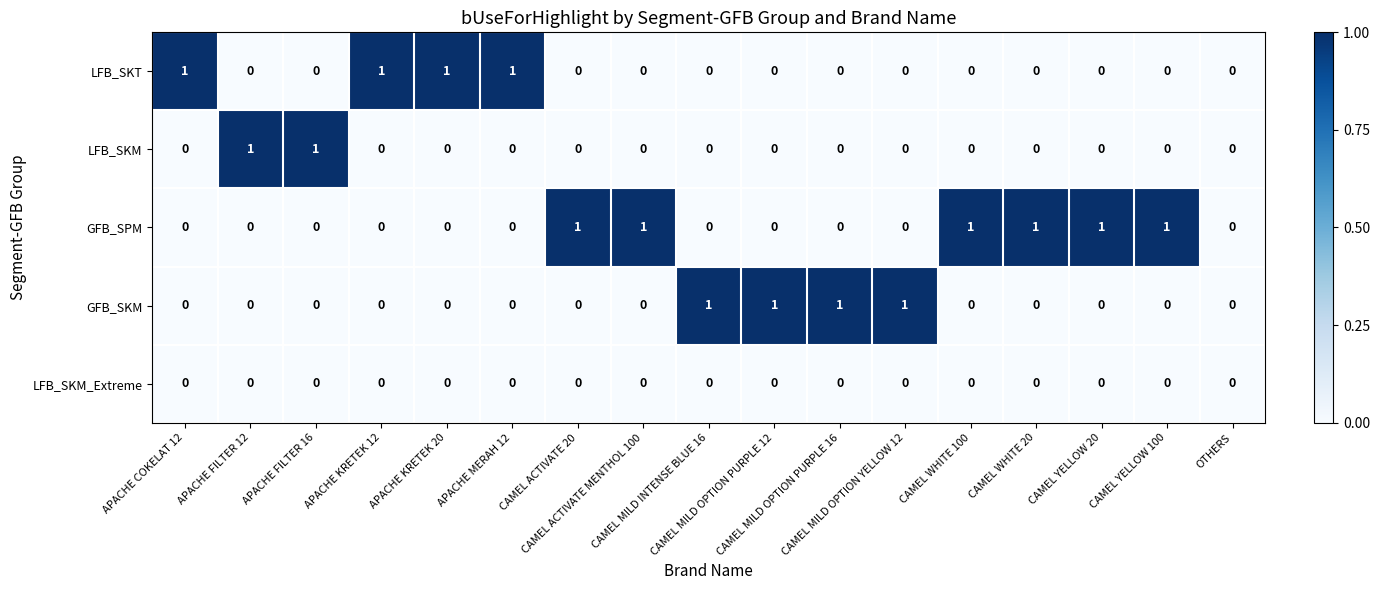

Which series has the largest total across all categories?

GFB_SPM